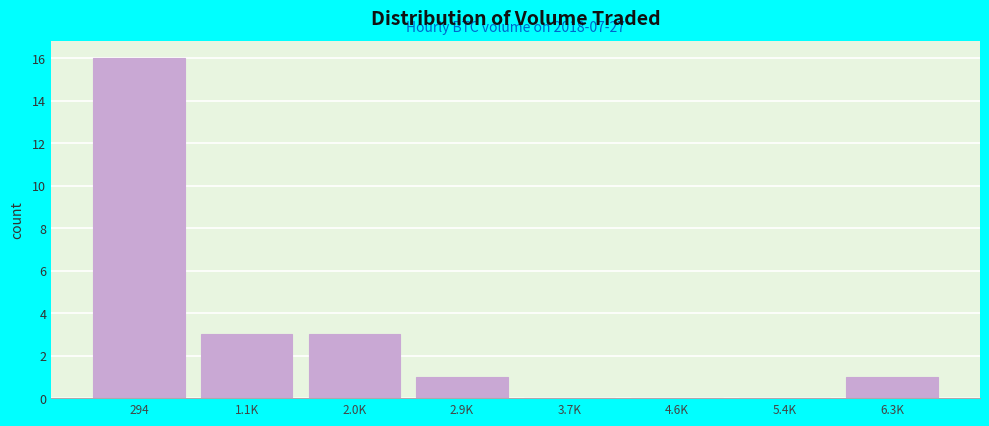

Reading left to right, list all the values displayed in this chart.

294=16	1.1K=3	2.0K=3	2.9K=1	3.7K=0	4.6K=0	5.4K=0	6.3K=1